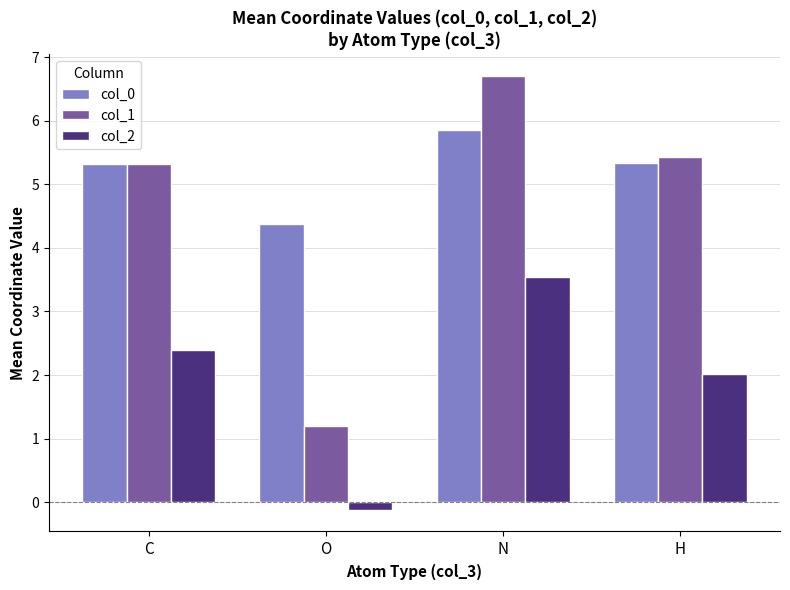

Which series has the widest spread of values?

col_1